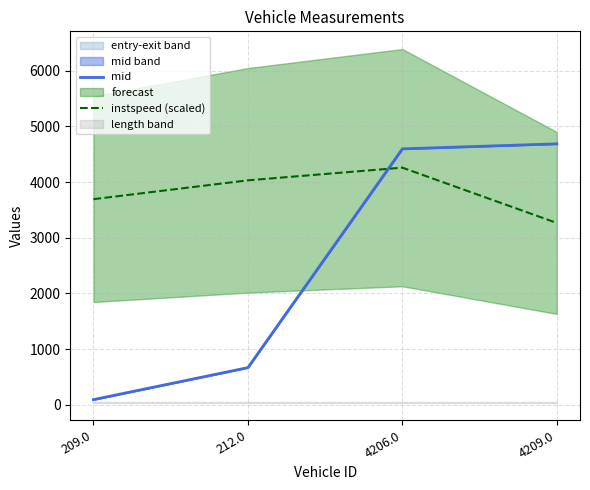

What is the label of the 1st point from the left?

209.0